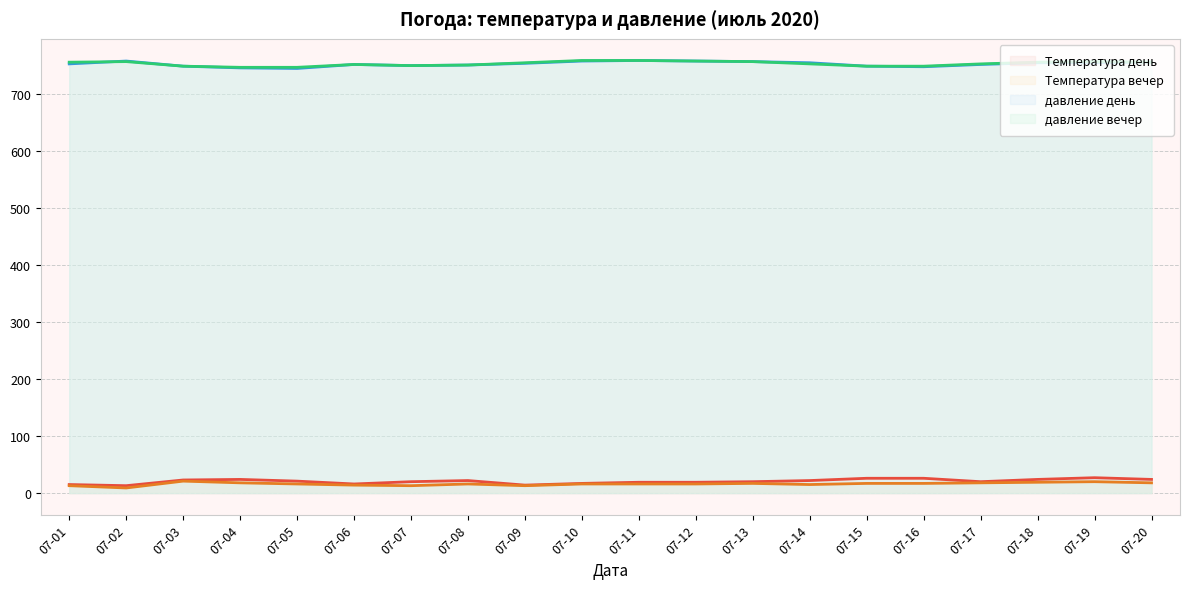

How many data points in Температура вечер are less than 16?

6